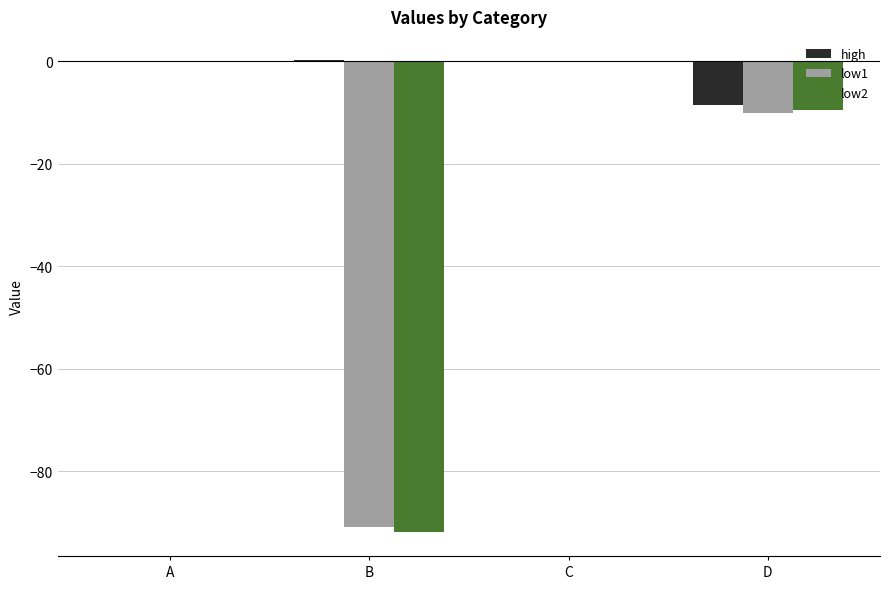

What is the total value across all series at A?

0.1